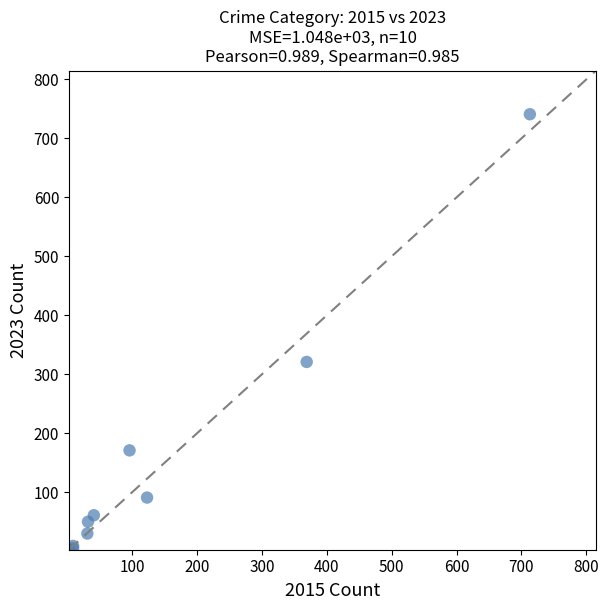

What Y value in the scatter plot is closest to 372?

321